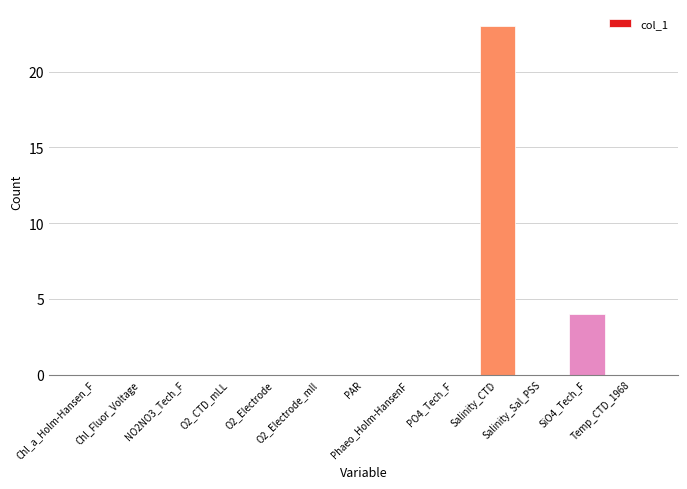

Which category has the highest value across all series?

Salinity_CTD